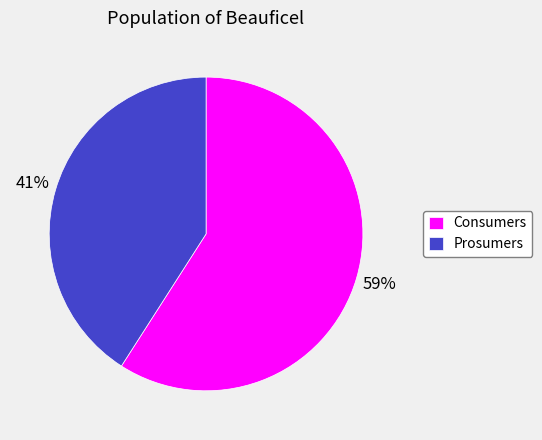

Which has a higher value, Consumers or Prosumers?

Consumers